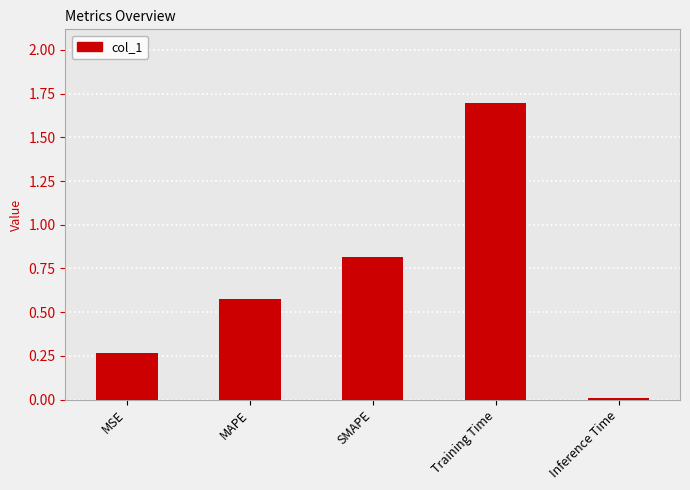

Which label corresponds to the smallest value in the chart?

Inference Time